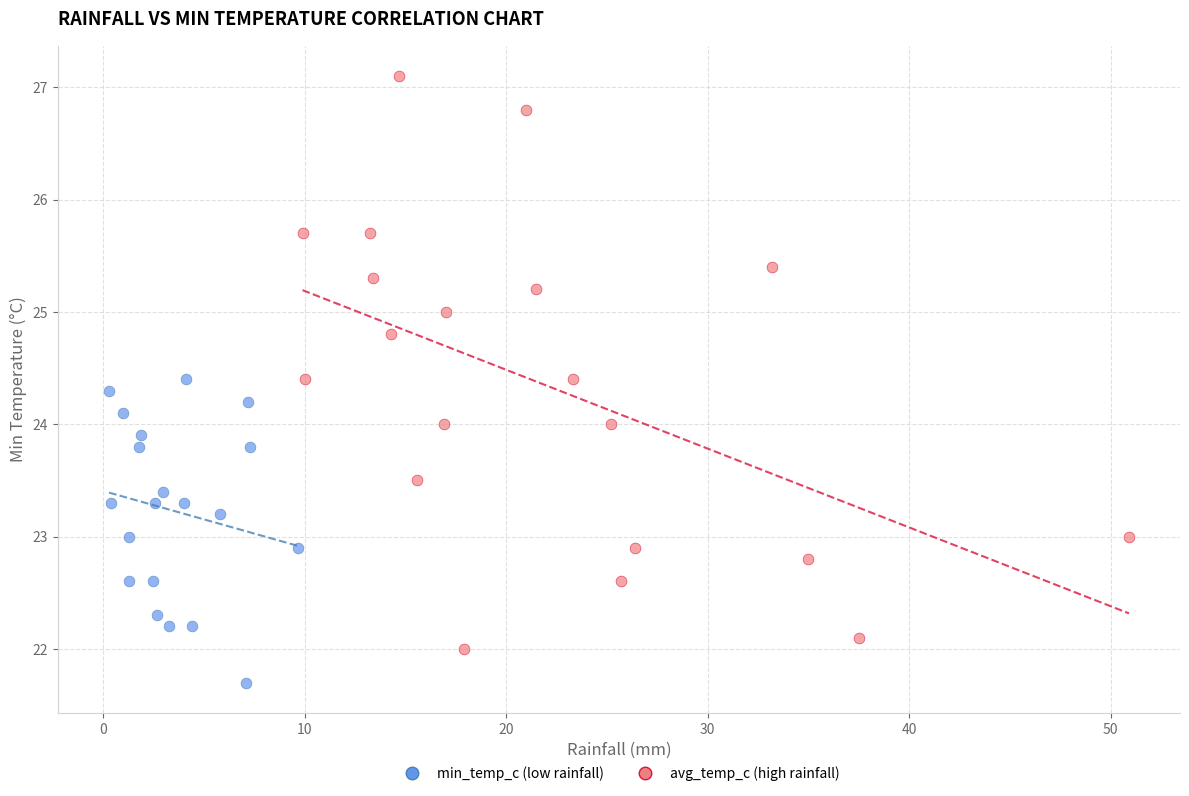

What are all the series names shown in the legend?

min_temp_c (low rainfall), avg_temp_c (high rainfall)